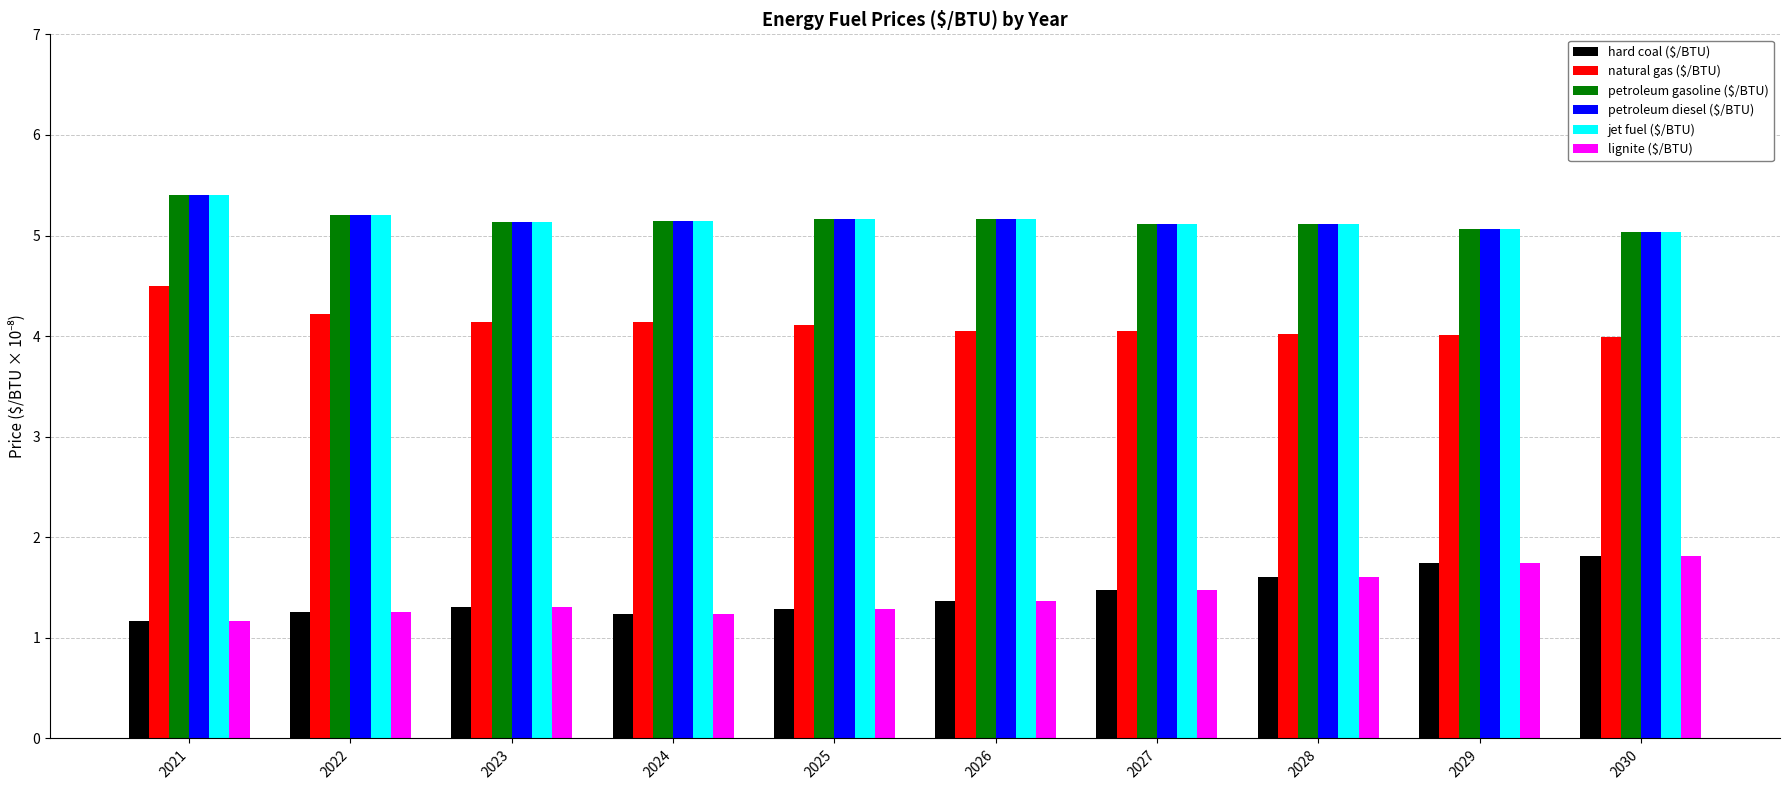

What is the difference between the highest and lowest values at 2027?

3.6